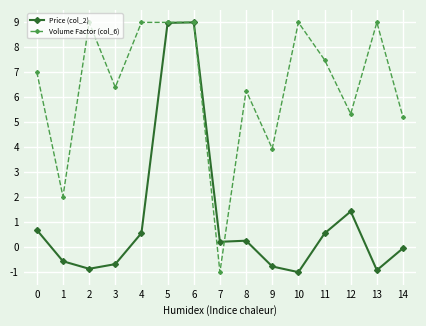

What is the value of the Price (col_2) point at the 4th from the left?

-0.7